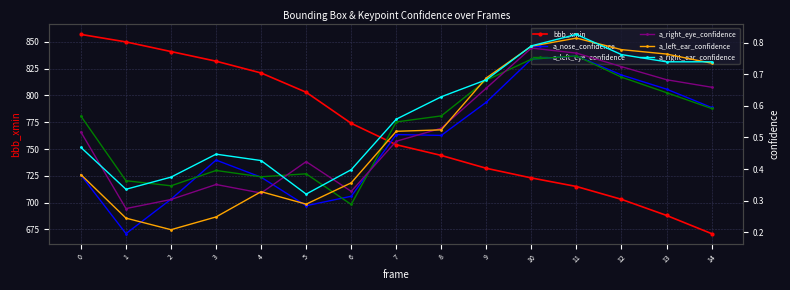

At which label is bbb_xmin closest to 764?

6